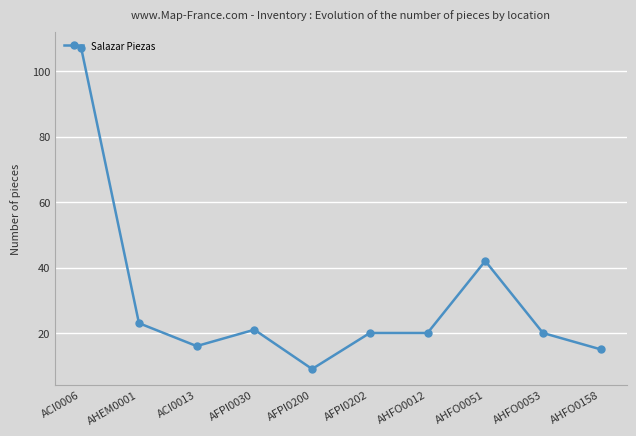

What value does the data have at AFPI0200, to the nearest 5?

10